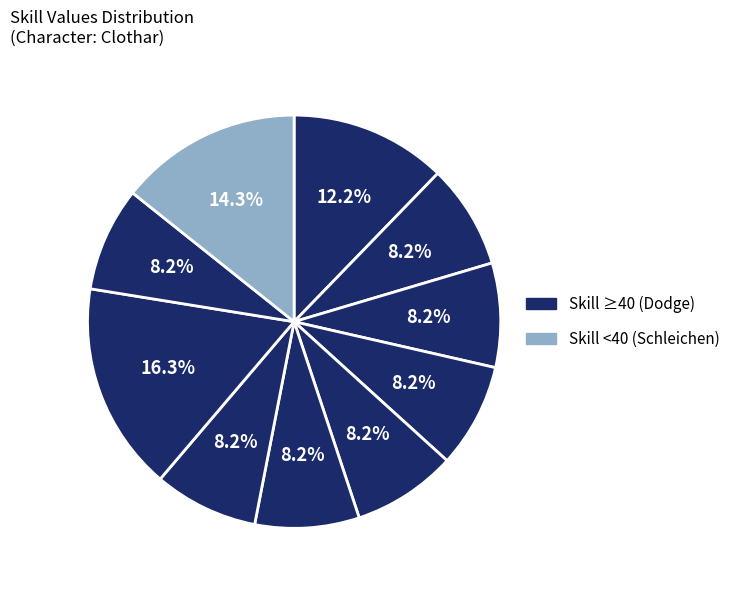

Is there any slice that represents more than half of the pie?

No